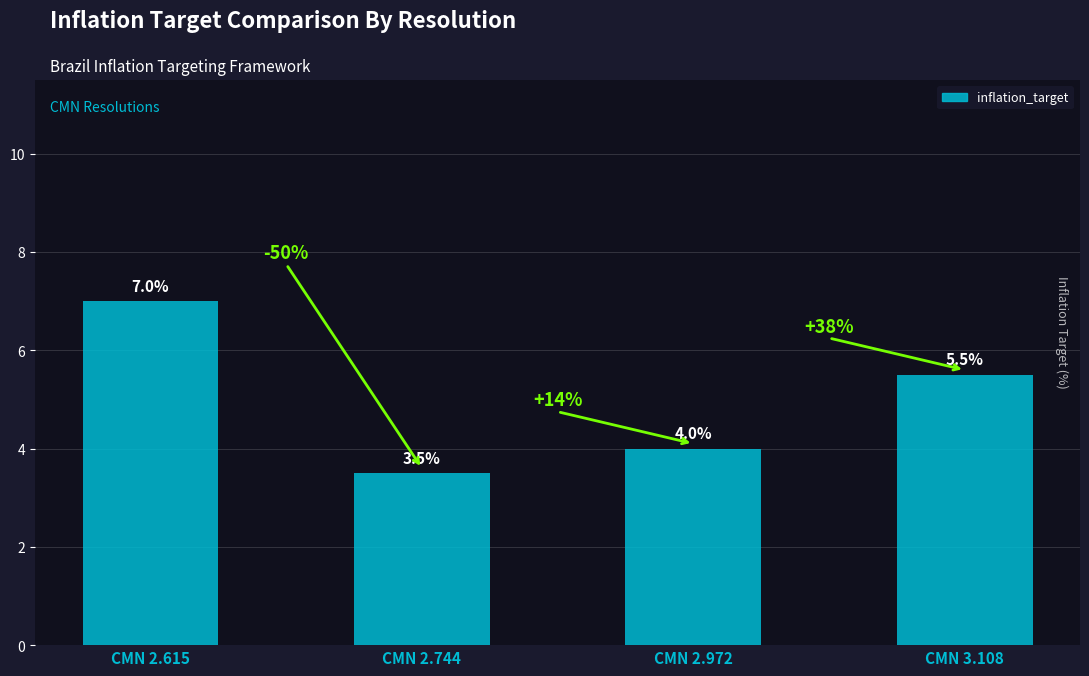

List the labels in order of value, largest first.

CMN 2.615, CMN 3.108, CMN 2.972, CMN 2.744